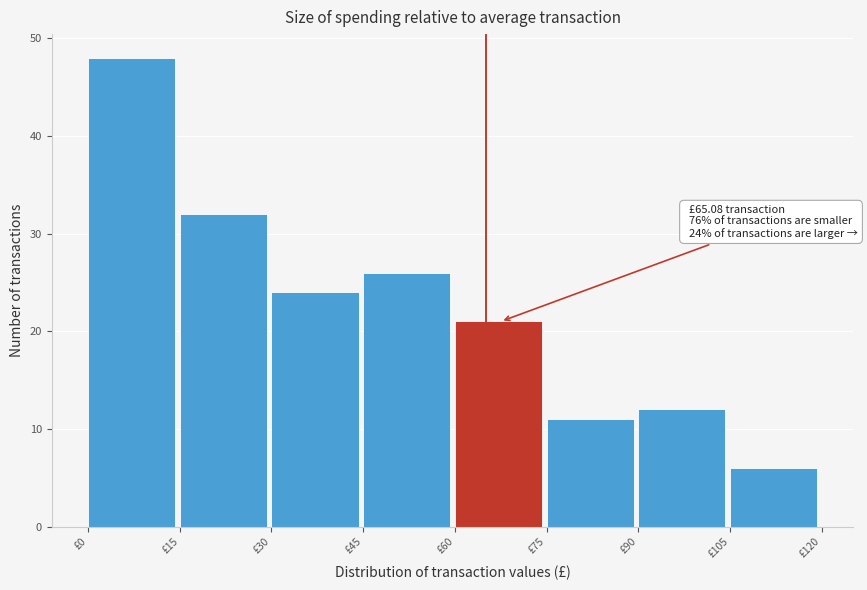

Over which range of the x-axis is the bar tallest?

0 to 15